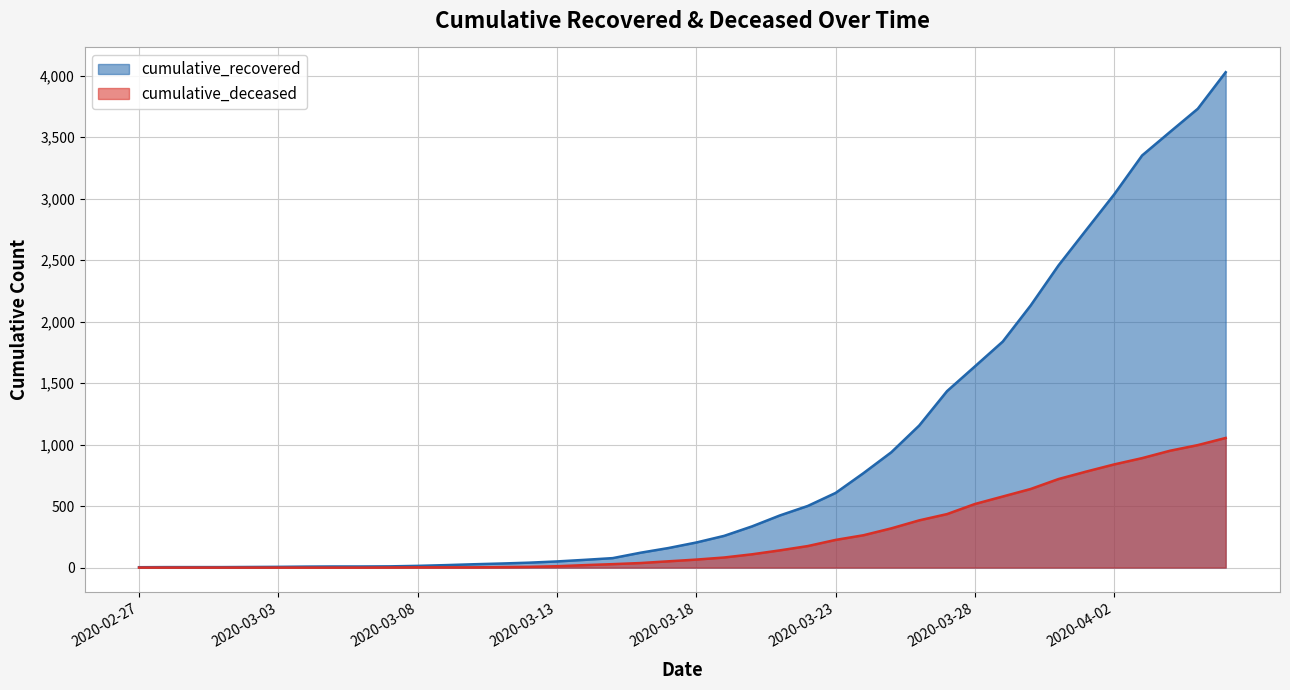

What are all the series names shown in the legend?

cumulative_recovered, cumulative_deceased